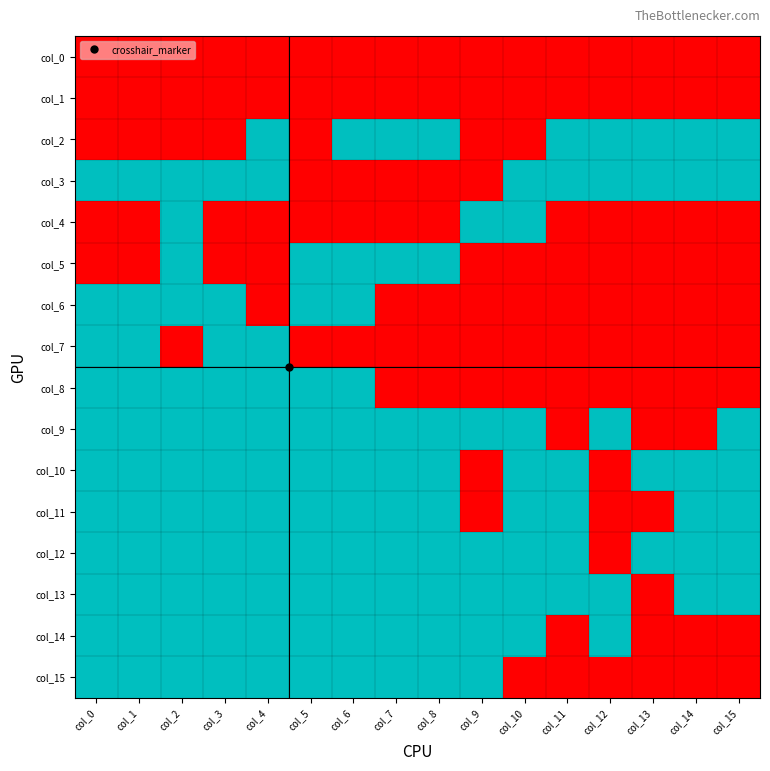

Reading left to right, transcribe all the data shown in this chart.

col_0: col_0=0	col_1=0	col_2=0	col_3=0	col_4=0	col_5=0	col_6=0	col_7=0	col_8=0	col_9=0	col_10=0	col_11=0	col_12=0	col_13=0	col_14=0	col_15=0
col_1: col_0=0	col_1=0	col_2=0	col_3=0	col_4=0	col_5=0	col_6=0	col_7=0	col_8=0	col_9=0	col_10=0	col_11=0	col_12=0	col_13=0	col_14=0	col_15=0
col_2: col_0=0	col_1=0	col_2=0	col_3=0	col_4=1	col_5=0	col_6=1	col_7=1	col_8=1	col_9=0	col_10=0	col_11=1	col_12=1	col_13=1	col_14=1	col_15=1
col_3: col_0=1	col_1=1	col_2=1	col_3=1	col_4=1	col_5=0	col_6=0	col_7=0	col_8=0	col_9=0	col_10=1	col_11=1	col_12=1	col_13=1	col_14=1	col_15=1
col_4: col_0=0	col_1=0	col_2=1	col_3=0	col_4=0	col_5=0	col_6=0	col_7=0	col_8=0	col_9=1	col_10=1	col_11=0	col_12=0	col_13=0	col_14=0	col_15=0
col_5: col_0=0	col_1=0	col_2=1	col_3=0	col_4=0	col_5=1	col_6=1	col_7=1	col_8=1	col_9=0	col_10=0	col_11=0	col_12=0	col_13=0	col_14=0	col_15=0
col_6: col_0=1	col_1=1	col_2=1	col_3=1	col_4=0	col_5=1	col_6=1	col_7=0	col_8=0	col_9=0	col_10=0	col_11=0	col_12=0	col_13=0	col_14=0	col_15=0
col_7: col_0=1	col_1=1	col_2=0	col_3=1	col_4=1	col_5=0	col_6=0	col_7=0	col_8=0	col_9=0	col_10=0	col_11=0	col_12=0	col_13=0	col_14=0	col_15=0
col_8: col_0=1	col_1=1	col_2=1	col_3=1	col_4=1	col_5=1	col_6=1	col_7=0	col_8=0	col_9=0	col_10=0	col_11=0	col_12=0	col_13=0	col_14=0	col_15=0
col_9: col_0=1	col_1=1	col_2=1	col_3=1	col_4=1	col_5=1	col_6=1	col_7=1	col_8=1	col_9=1	col_10=1	col_11=0	col_12=1	col_13=0	col_14=0	col_15=1
col_10: col_0=1	col_1=1	col_2=1	col_3=1	col_4=1	col_5=1	col_6=1	col_7=1	col_8=1	col_9=0	col_10=1	col_11=1	col_12=0	col_13=1	col_14=1	col_15=1
col_11: col_0=1	col_1=1	col_2=1	col_3=1	col_4=1	col_5=1	col_6=1	col_7=1	col_8=1	col_9=0	col_10=1	col_11=1	col_12=0	col_13=0	col_14=1	col_15=1
col_12: col_0=1	col_1=1	col_2=1	col_3=1	col_4=1	col_5=1	col_6=1	col_7=1	col_8=1	col_9=1	col_10=1	col_11=1	col_12=0	col_13=1	col_14=1	col_15=1
col_13: col_0=1	col_1=1	col_2=1	col_3=1	col_4=1	col_5=1	col_6=1	col_7=1	col_8=1	col_9=1	col_10=1	col_11=1	col_12=1	col_13=0	col_14=1	col_15=1
col_14: col_0=1	col_1=1	col_2=1	col_3=1	col_4=1	col_5=1	col_6=1	col_7=1	col_8=1	col_9=1	col_10=1	col_11=0	col_12=1	col_13=0	col_14=0	col_15=0
col_15: col_0=1	col_1=1	col_2=1	col_3=1	col_4=1	col_5=1	col_6=1	col_7=1	col_8=1	col_9=1	col_10=0	col_11=0	col_12=0	col_13=0	col_14=0	col_15=0